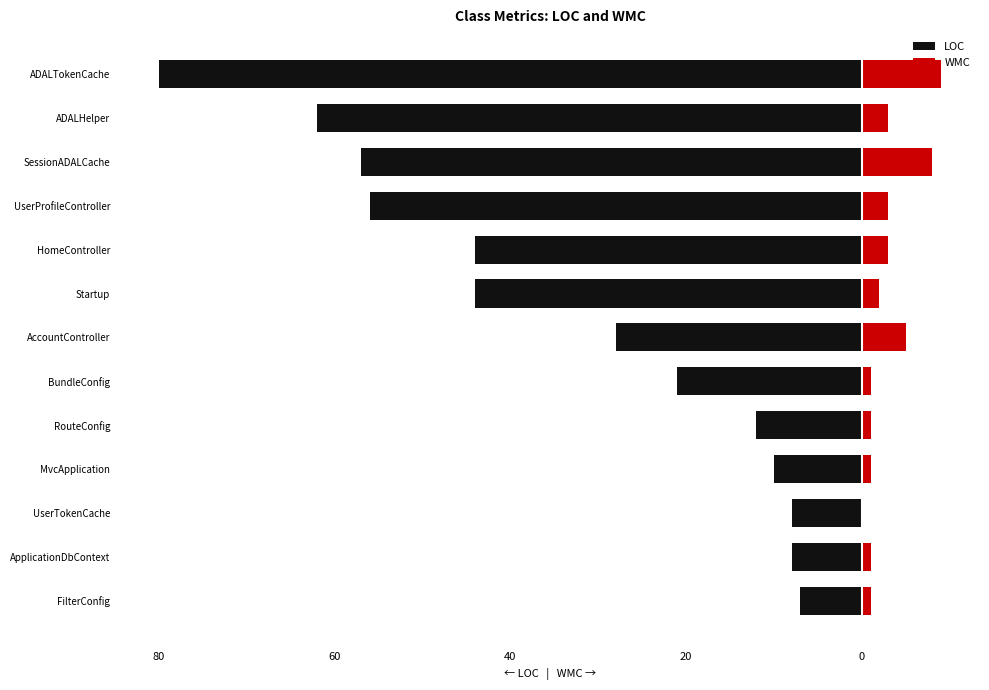

Which series has the largest range (max minus min)?

LOC